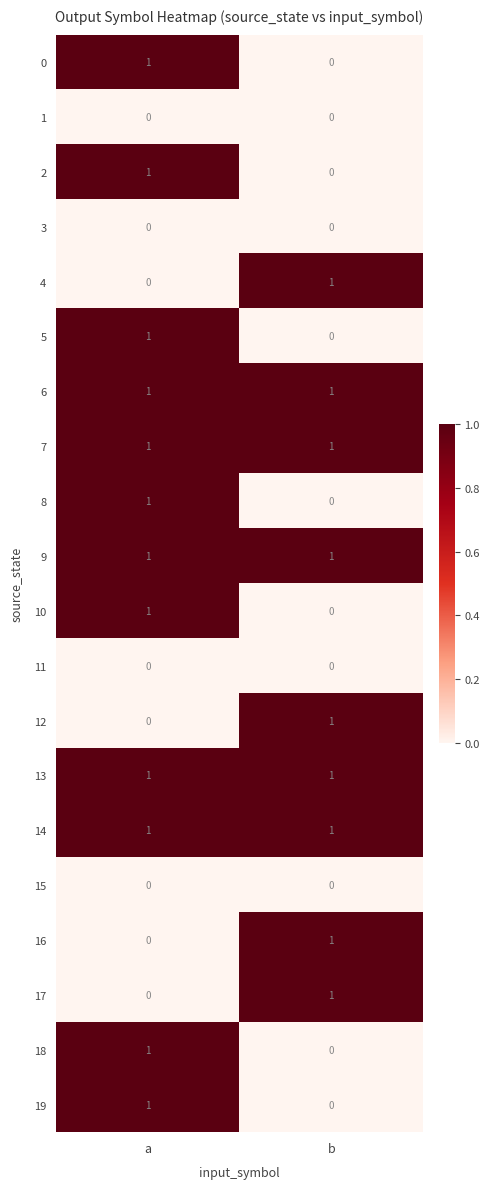

List the labels in order of 10 value, largest first.

a, b